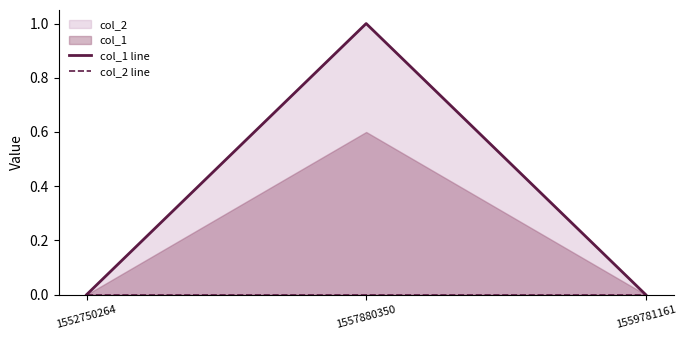

How many lines are shown in the chart?

2